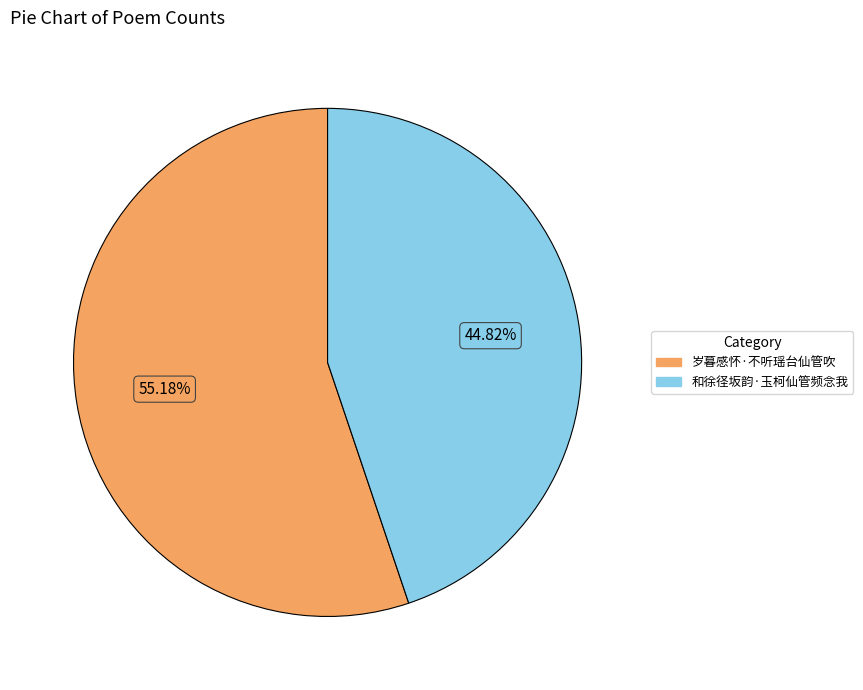

Count the number of slices in the pie.

2